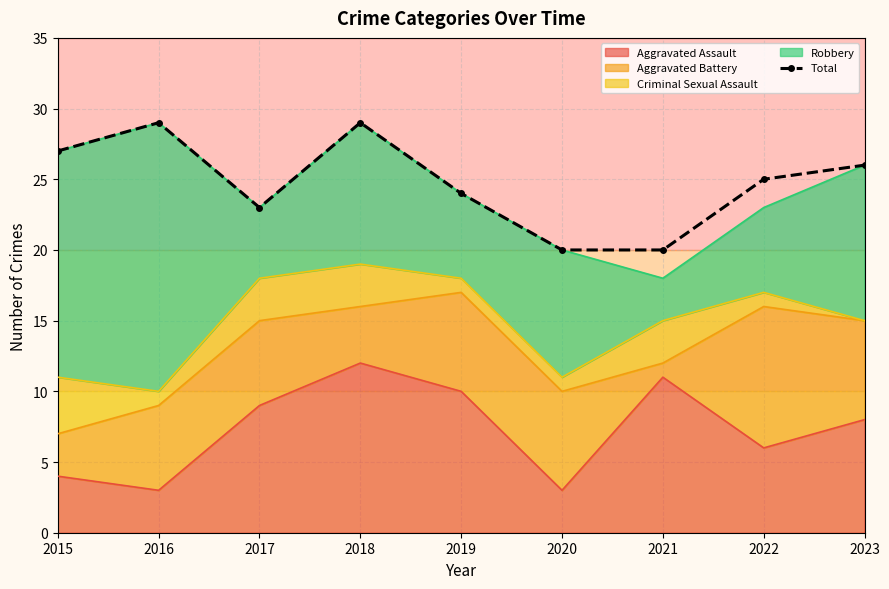

Between 2019 and 2022, which is larger?

2022